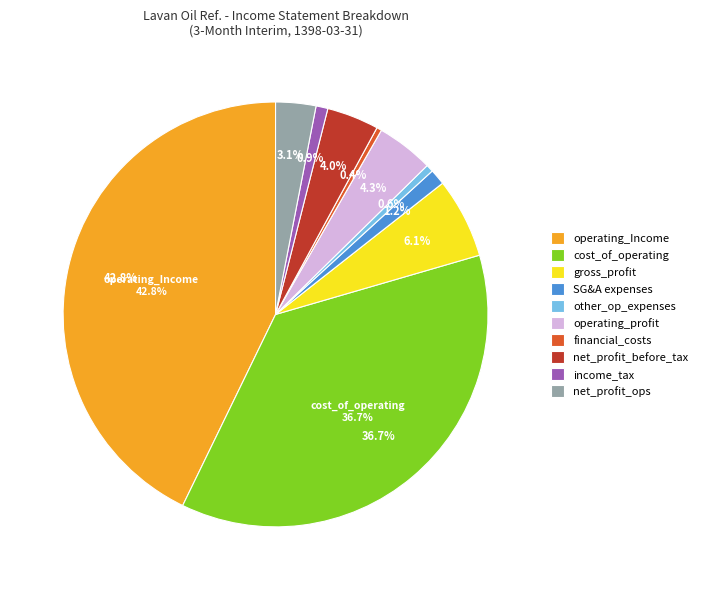

Do cost_of_operating_income and income_tax together represent more than half of the pie?

No